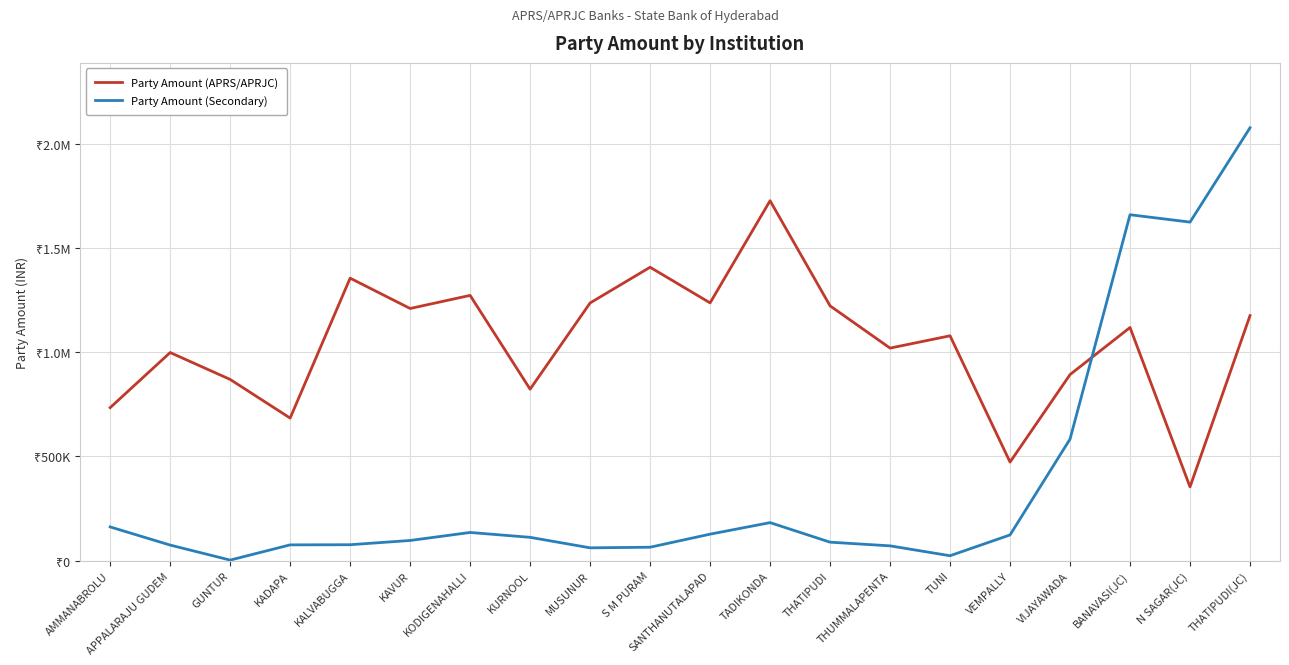

Between which two adjacent categories do Party Amount (APRS/APRJC) and Party Amount (Secondary) first intersect?

VIJAYAWADA and BANAVASI(JC)